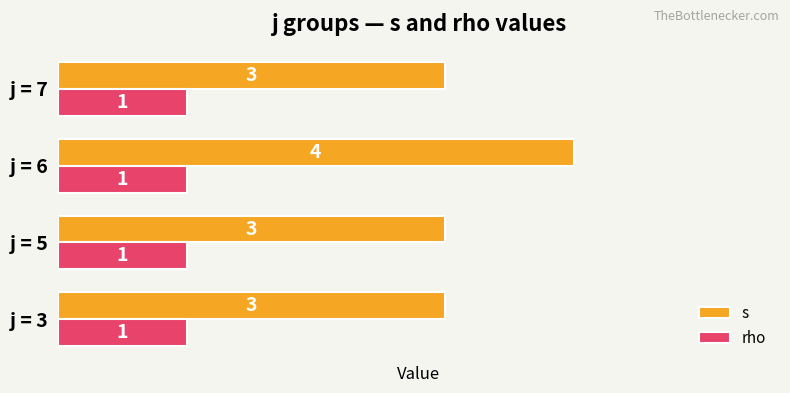

What is the maximum value for s?

4